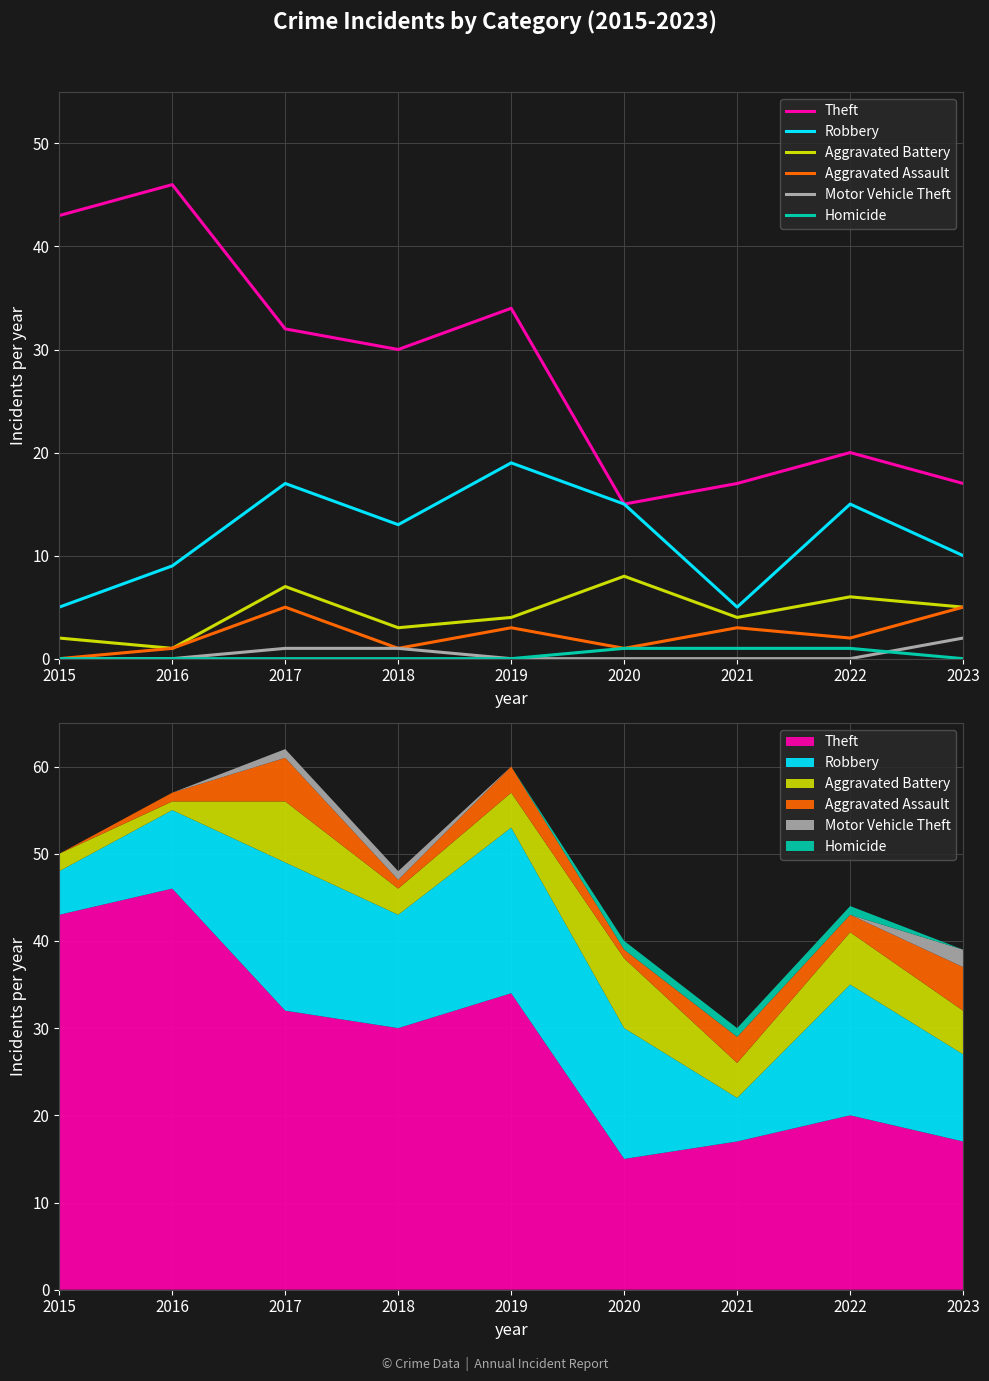

Which has a higher value, 2022 or 2018?

2018